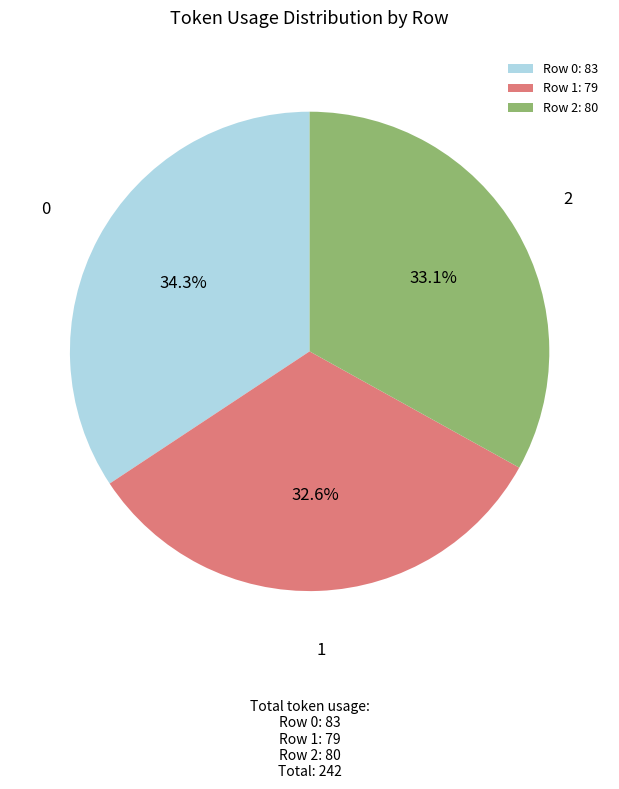

What is the largest slice in the pie chart?

Row 0: 83